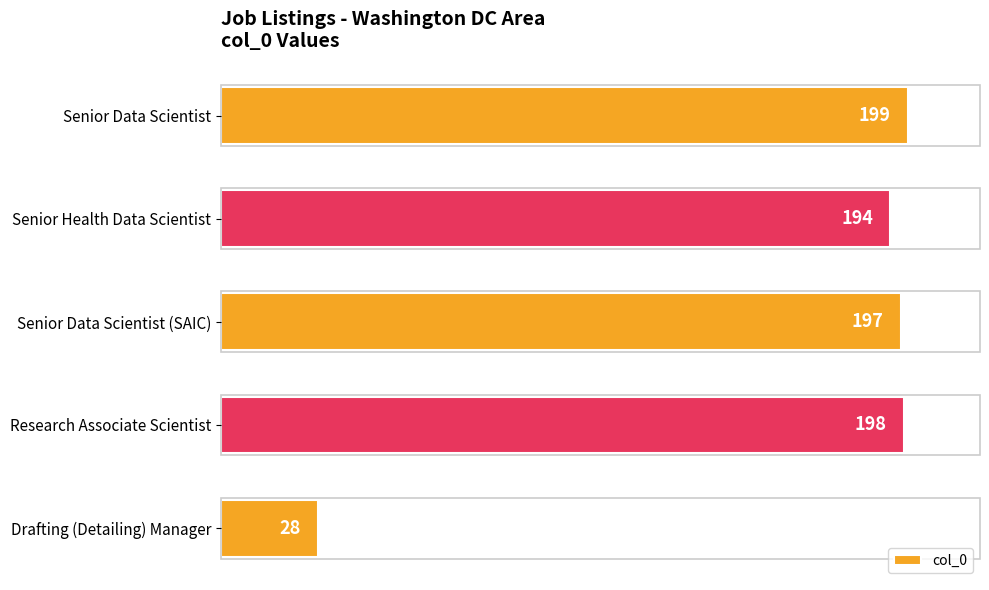

How many categories are shown in the chart?

5